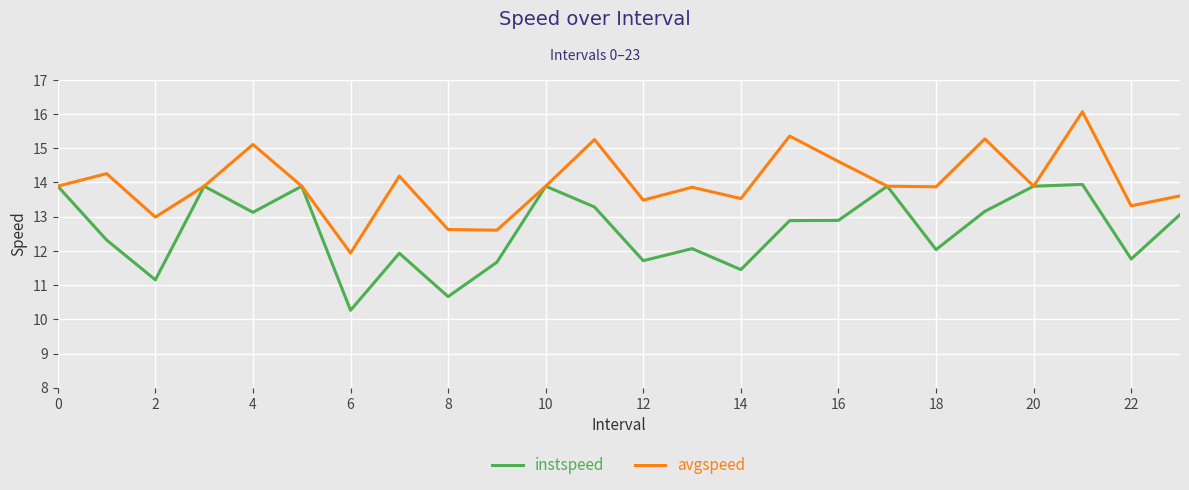

What are all the series names shown in the legend?

instspeed, avgspeed